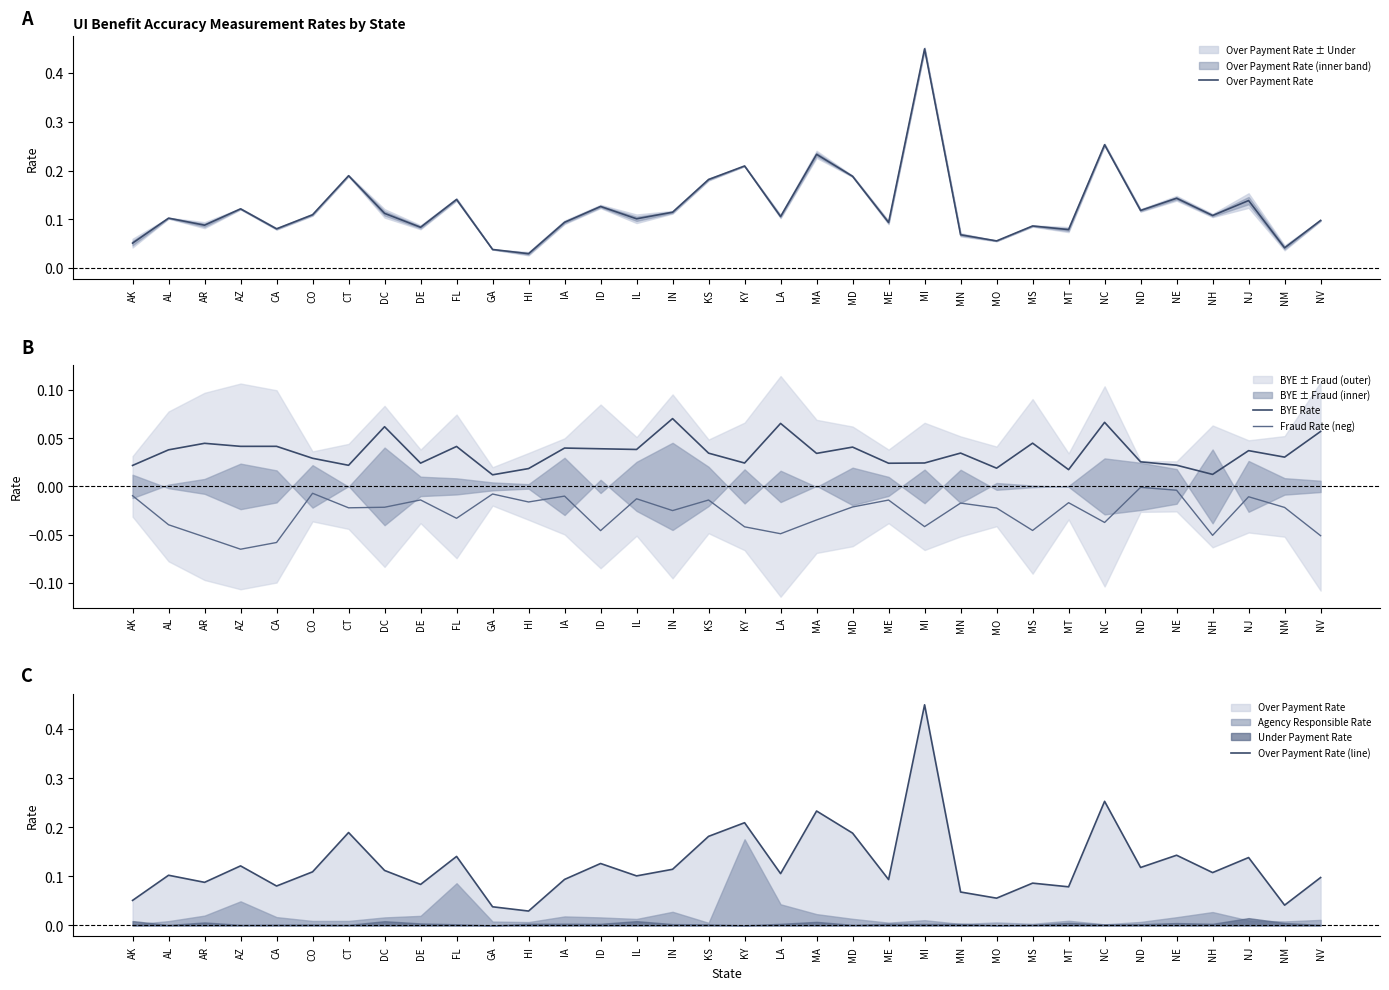

True or false: Fraud Rate (neg) and BYE Rate cross at least once.

False